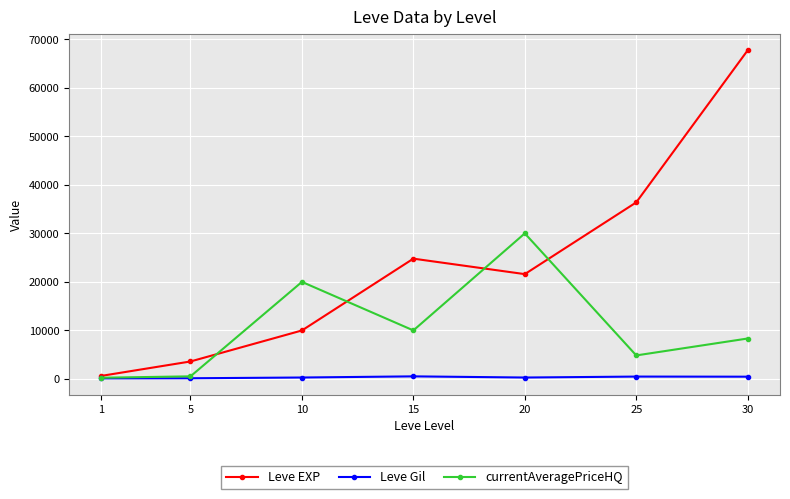

What is the value of the currentAveragePriceHQ point at the 4th from the left?

10000.0